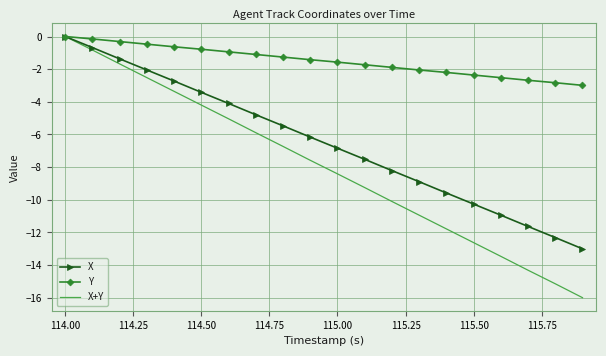

What is the smallest value displayed?

-16.0